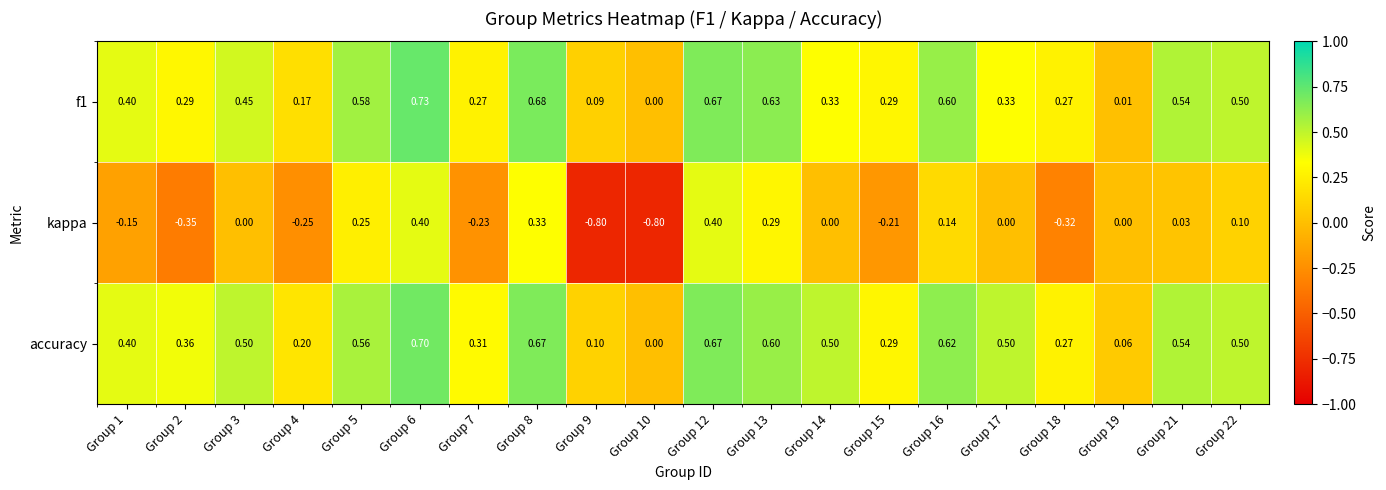

Is the value of accuracy at Group 22 greater than the value of kappa at Group 14?

Yes